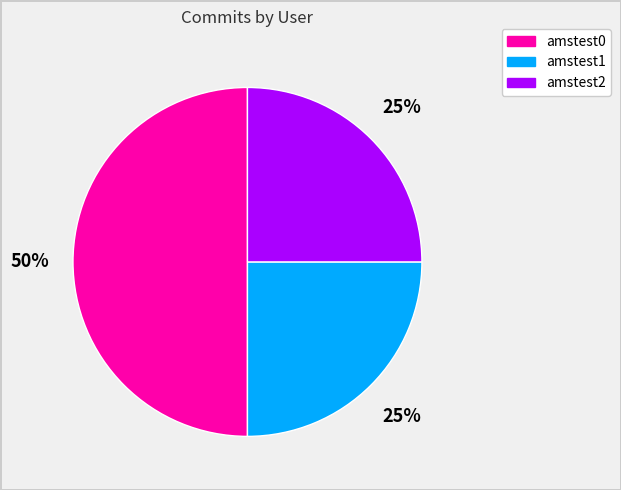

The amstest2 slice represents 25% of the pie. True or false?

True